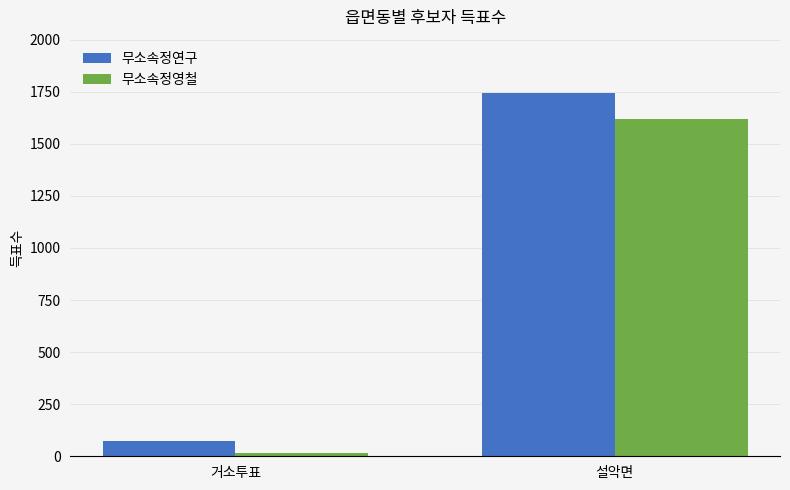

What is the spread (max minus min) of values at 거소투표?

54